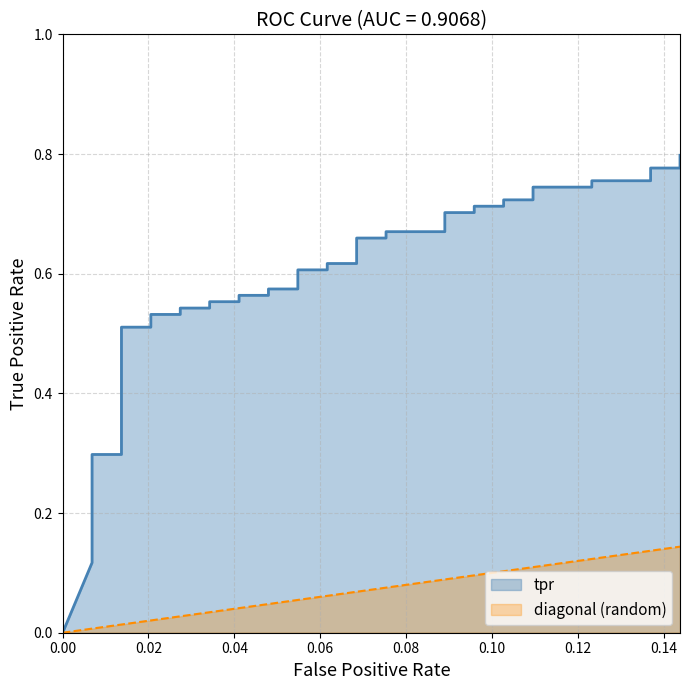

How many data points does each series have?

40